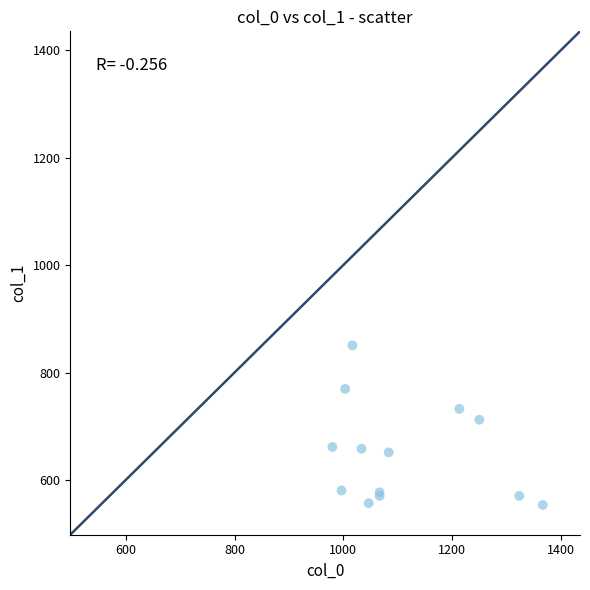

What Y value in the scatter plot is closest to 702?

712.1